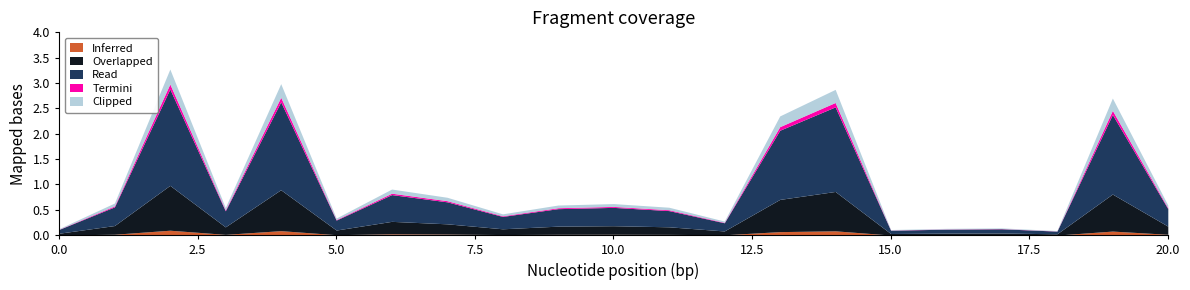

Count the number of categories in the chart.

21